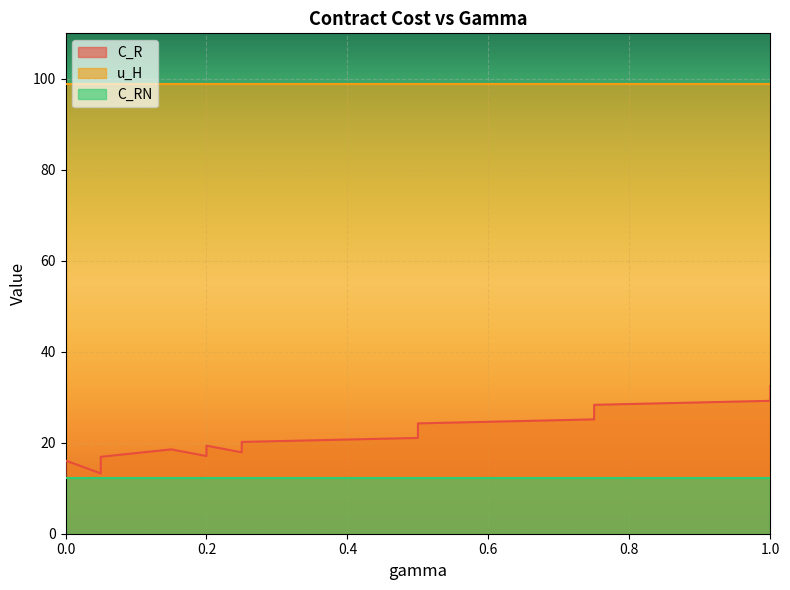

True or false: C_RN and u_H intersect in this chart.

False